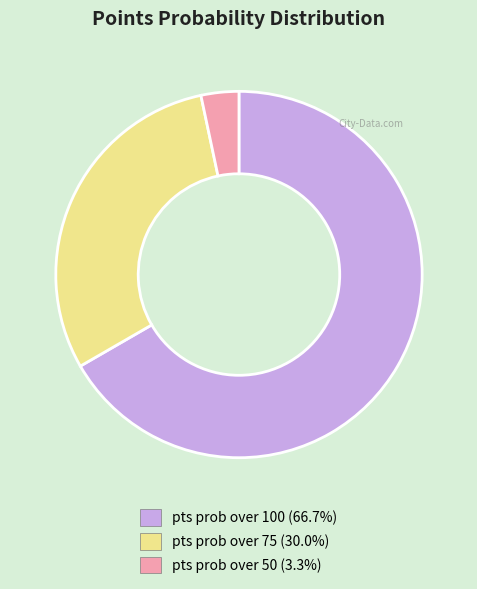

What is the ratio of the value at pts prob over 100 (66.7%) to the value at pts prob over 75 (30.0%)?

2.2